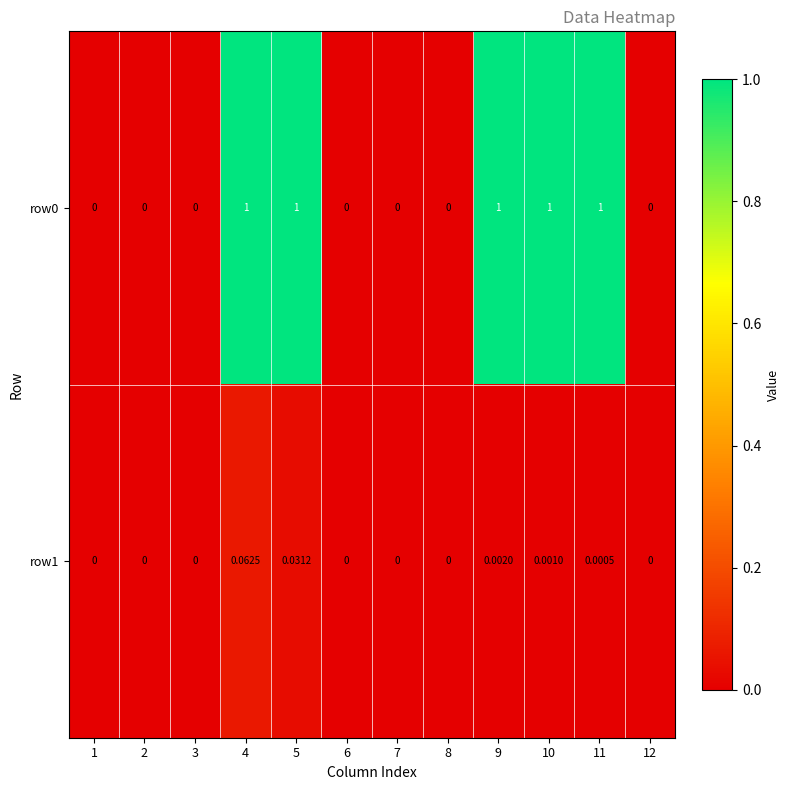

Is the value of row0 at 11 greater than the value of row1 at 9?

Yes